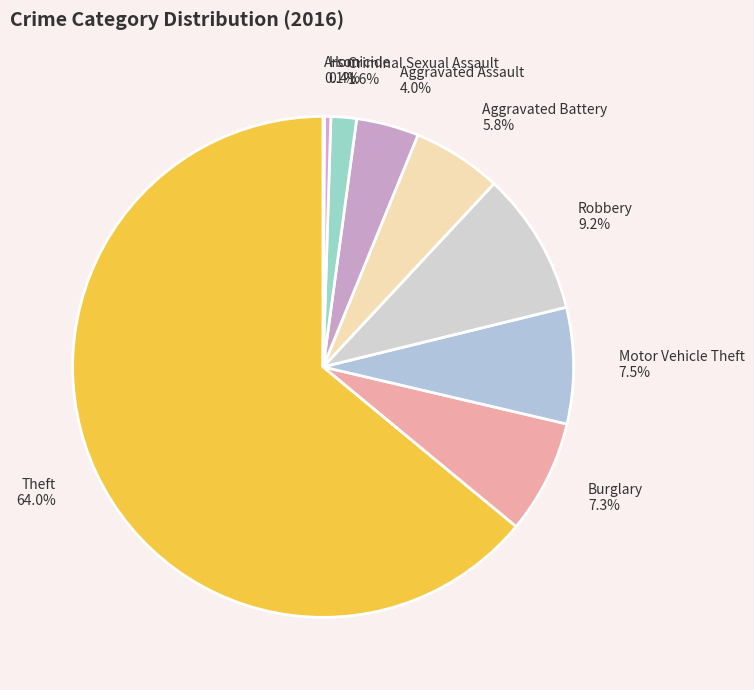

Which slice is the largest?

Theft